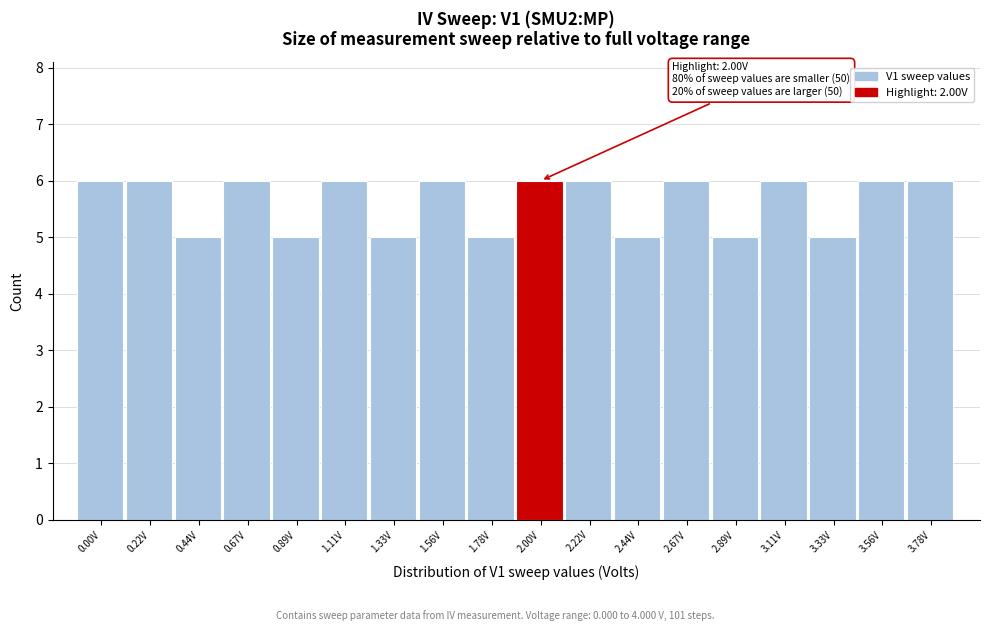

Reading right to left, extract all data points from this chart.

3.78V=6	3.56V=6	3.33V=5	3.11V=6	2.89V=5	2.67V=6	2.44V=5	2.22V=6	2.00V=6	1.78V=5	1.56V=6	1.33V=5	1.11V=6	0.89V=5	0.67V=6	0.44V=5	0.22V=6	0.00V=6